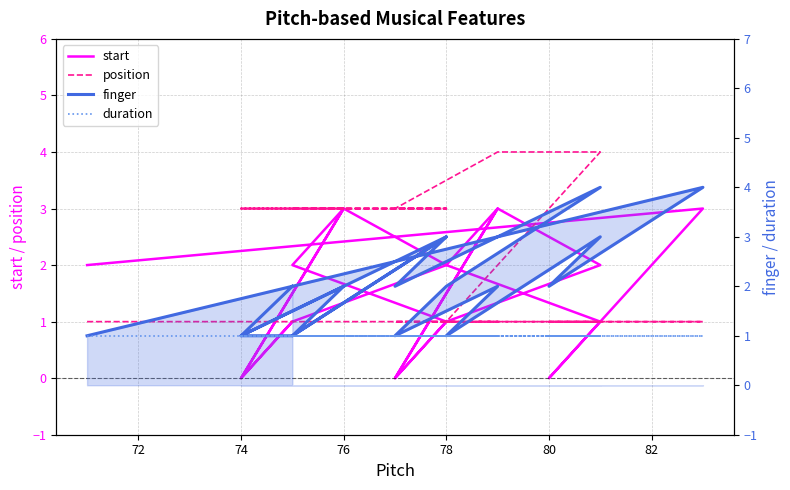

What is the average value of the position series?

2